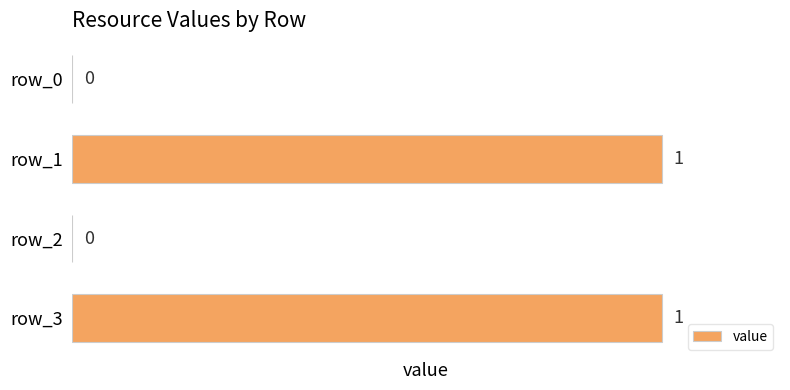

True or false: the data shows 1 at row_3.

True